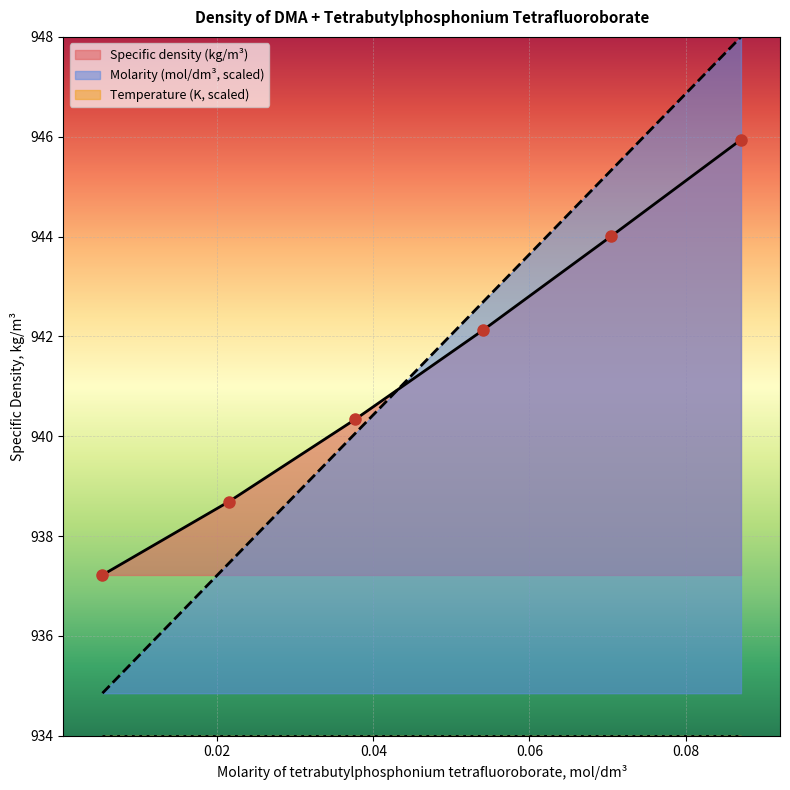

What is the sum of the Molarity (mol/dm3) values at 0.0053 and 0.0377?

1874.9